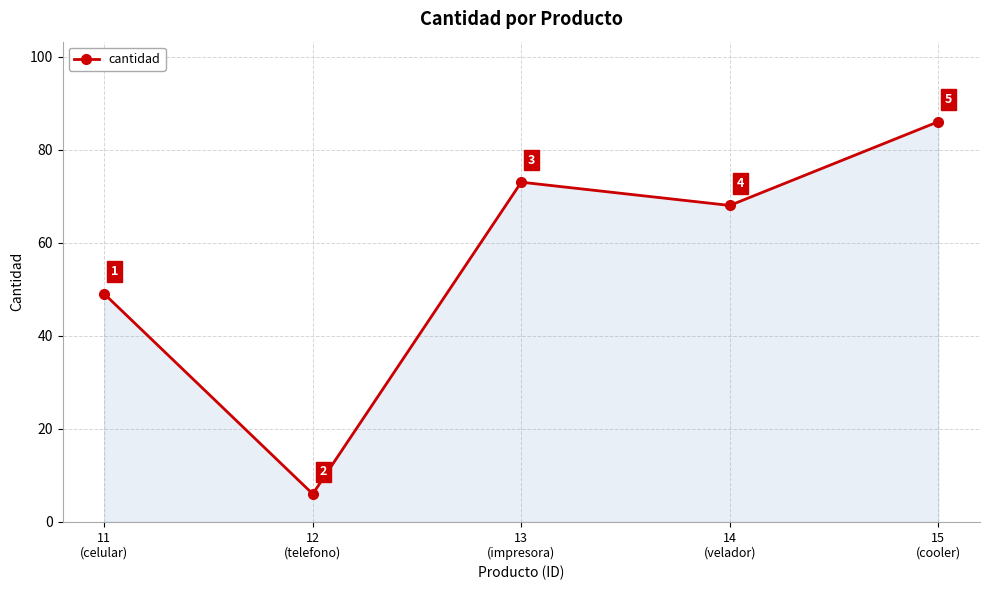

Does the chart have visible grid lines?

Yes